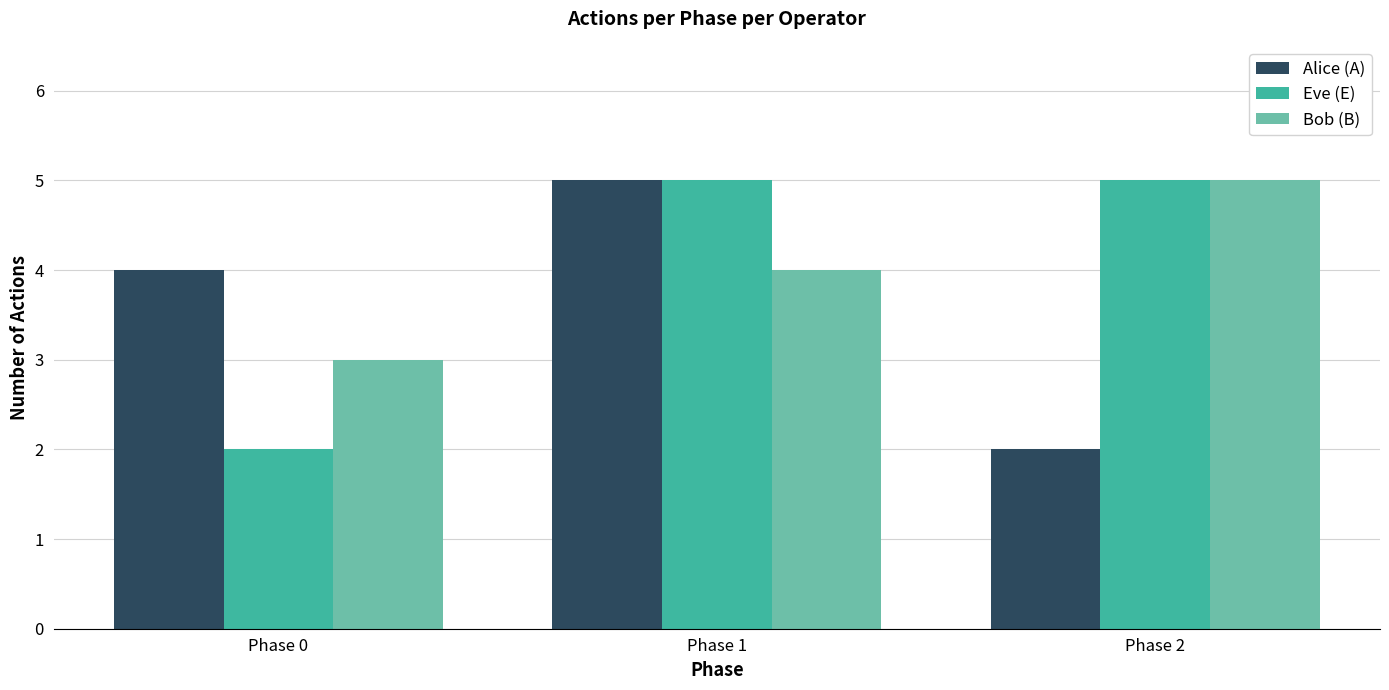

The value of Eve (E) at Phase 2 is 2. True or false?

False